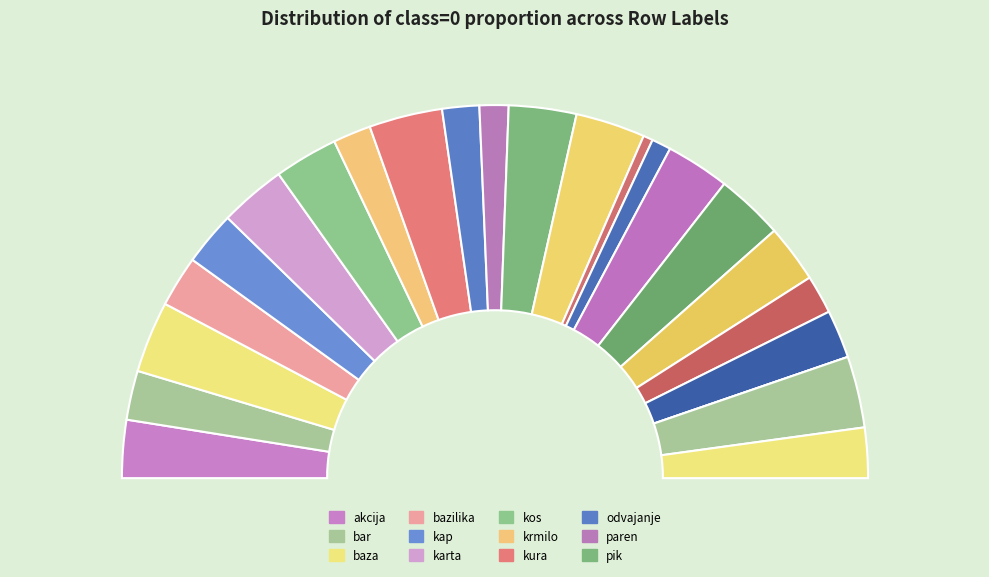

Does kap represent more than half of the total?

No